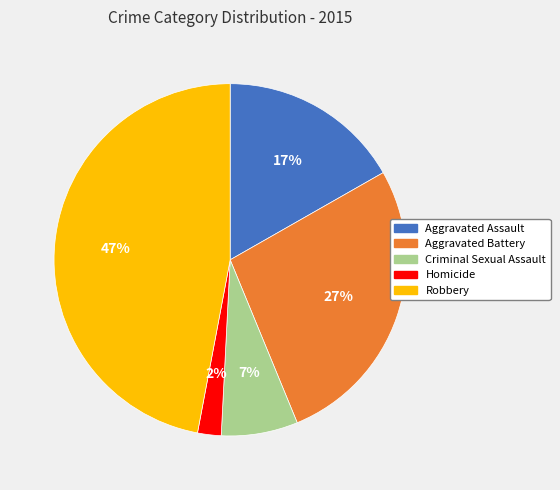

Is the sum of Aggravated Battery and Homicide greater than half?

No